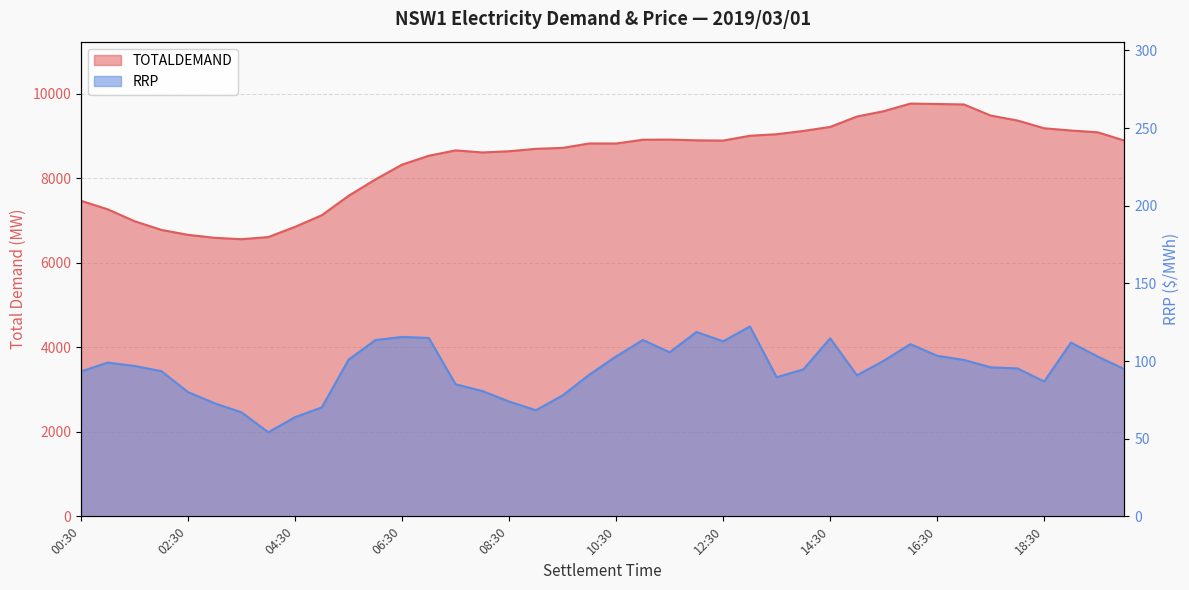

True or false: TOTALDEMAND and RRP intersect in this chart.

False